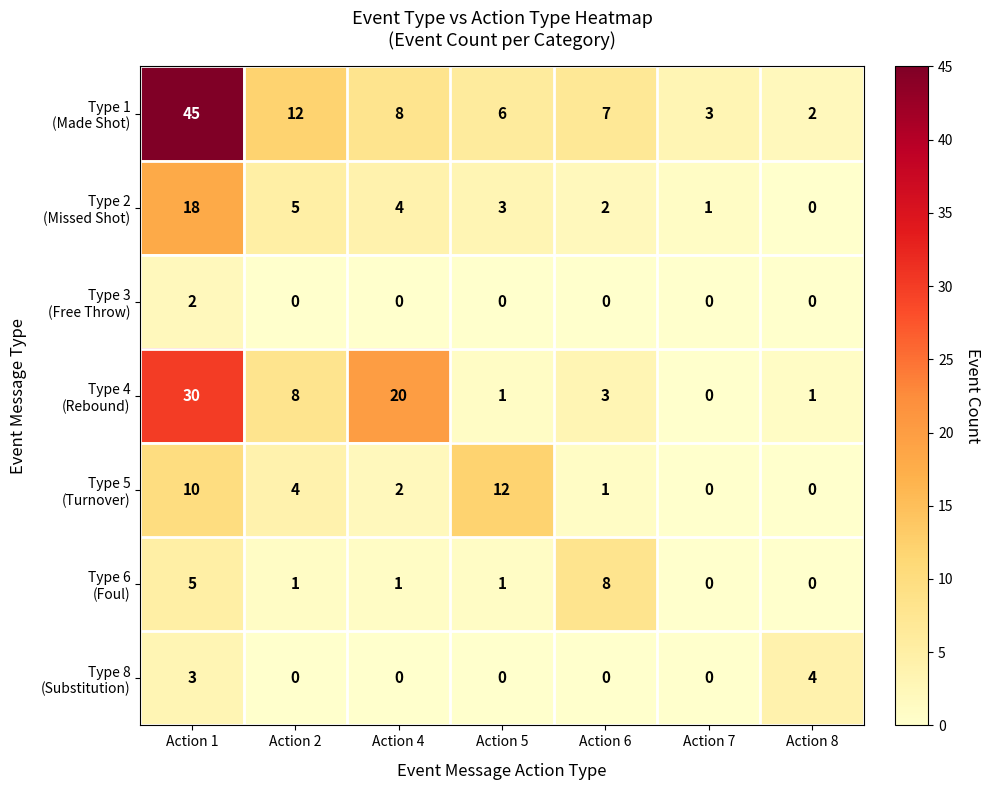

What is the maximum value shown in the chart?

45